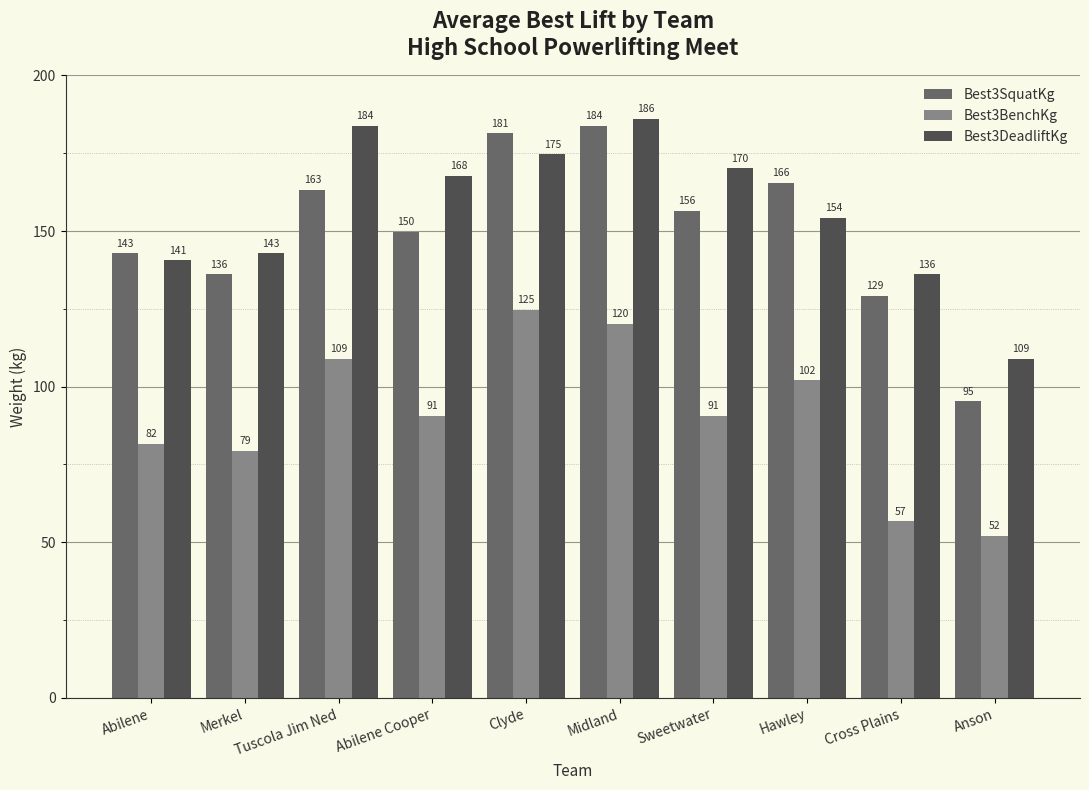

At how many categories does at least one series exceed 120?

9